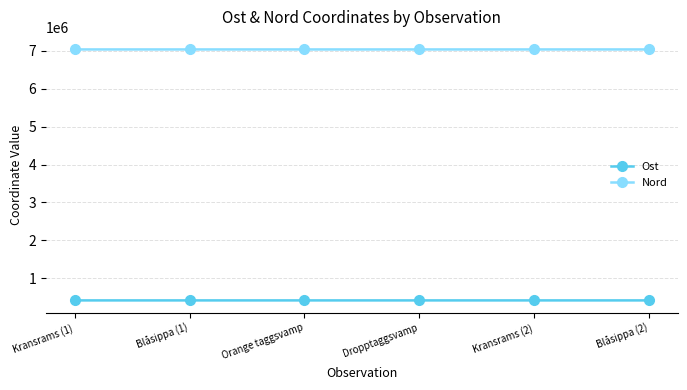

True or false: Ost has more than 2 interior local peaks.

False